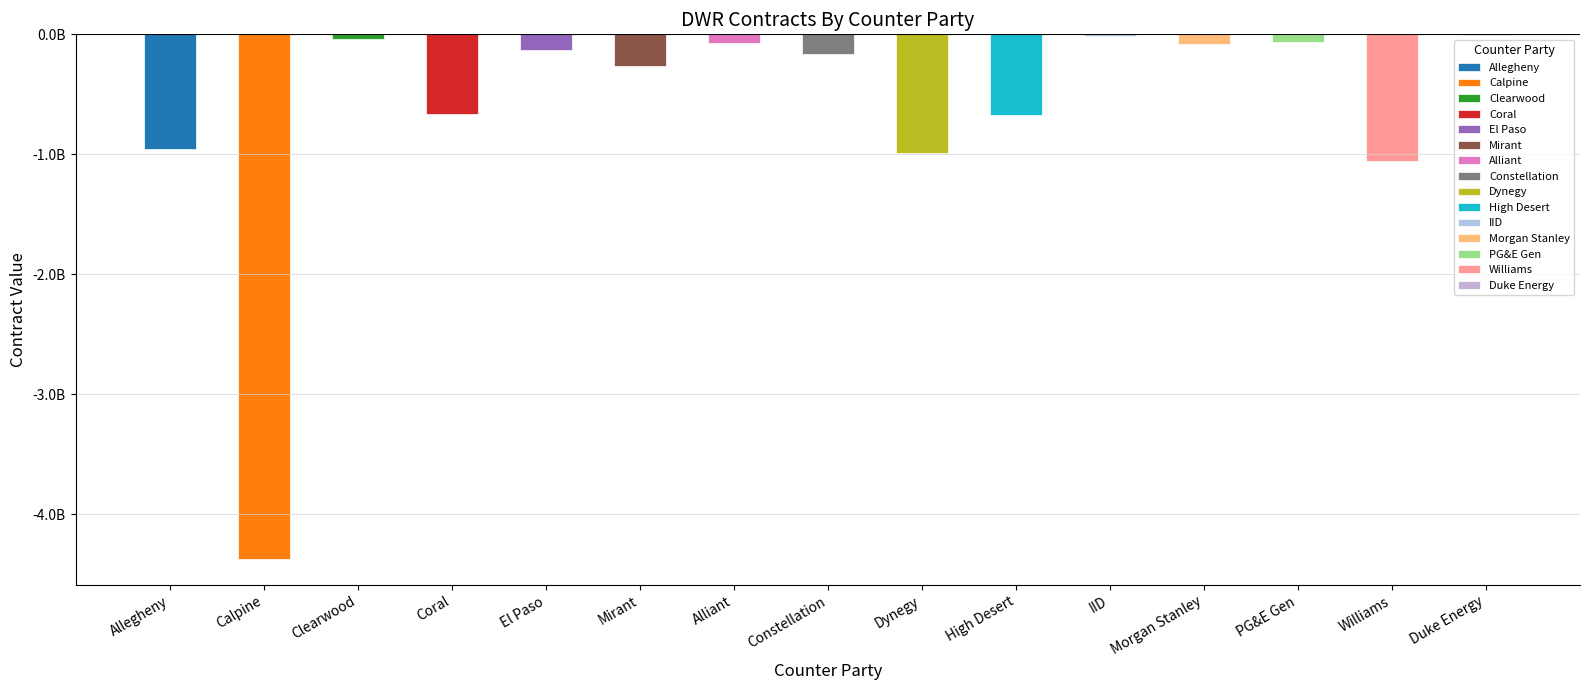

Which label corresponds to the largest value in the chart?

Duke Energy